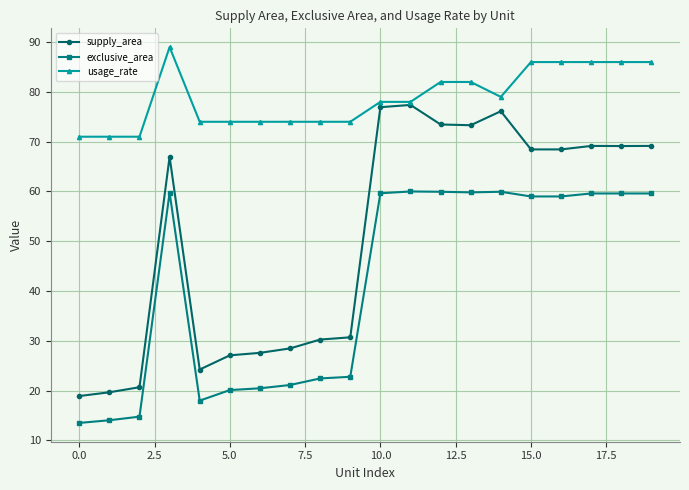

What is the minimum value for usage_rate?

71.0